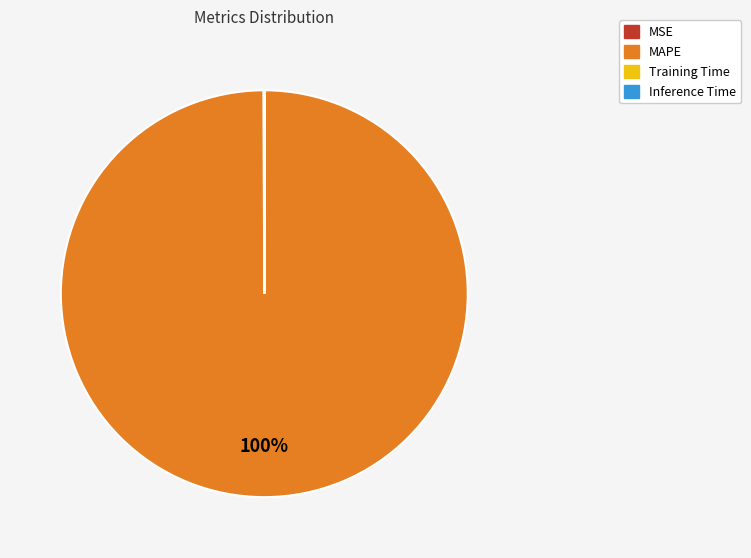

To the nearest percent, what percentage of the pie is MAPE?

100%